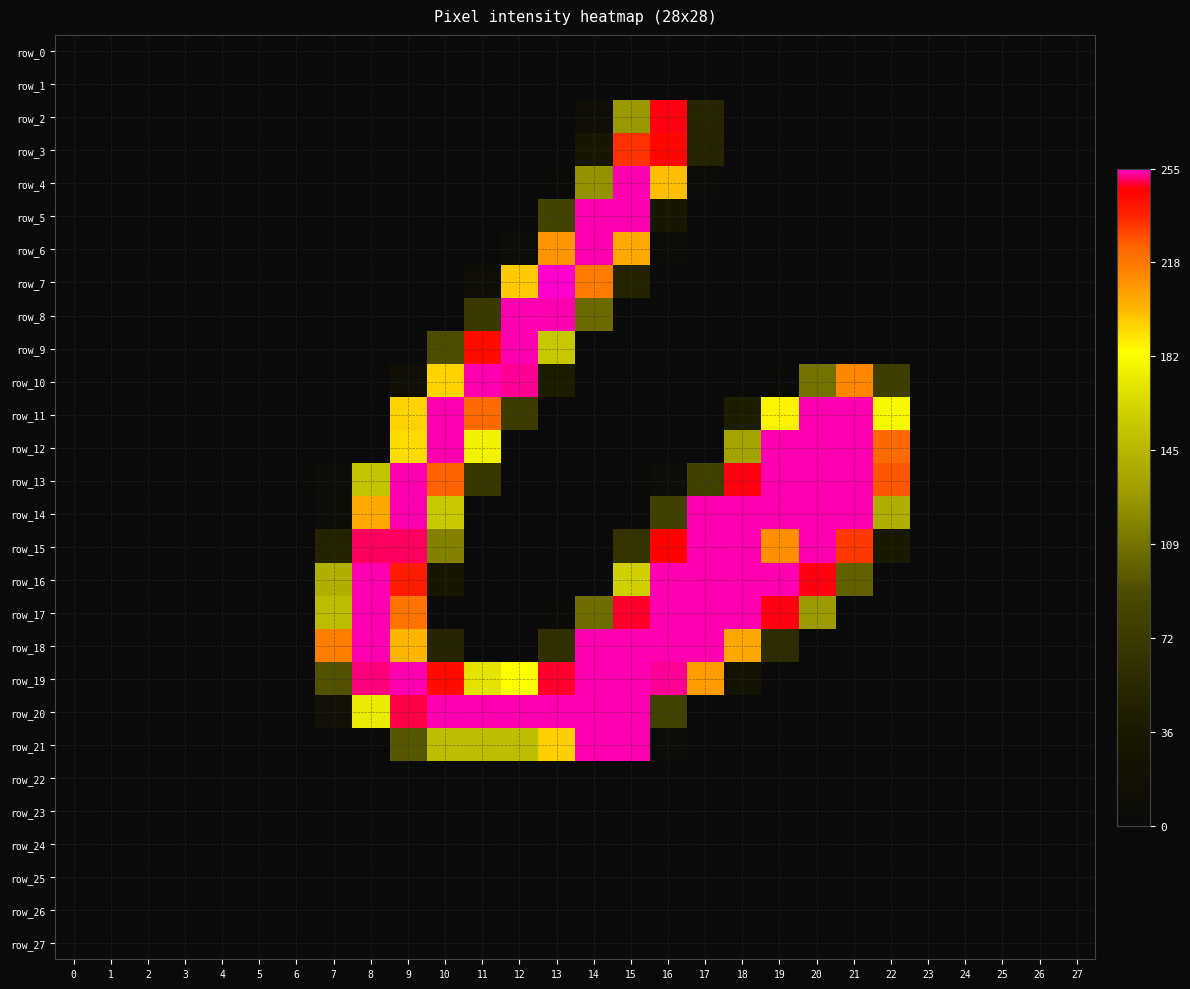

What is the difference between the maximum and minimum values in the row_5 series?

254